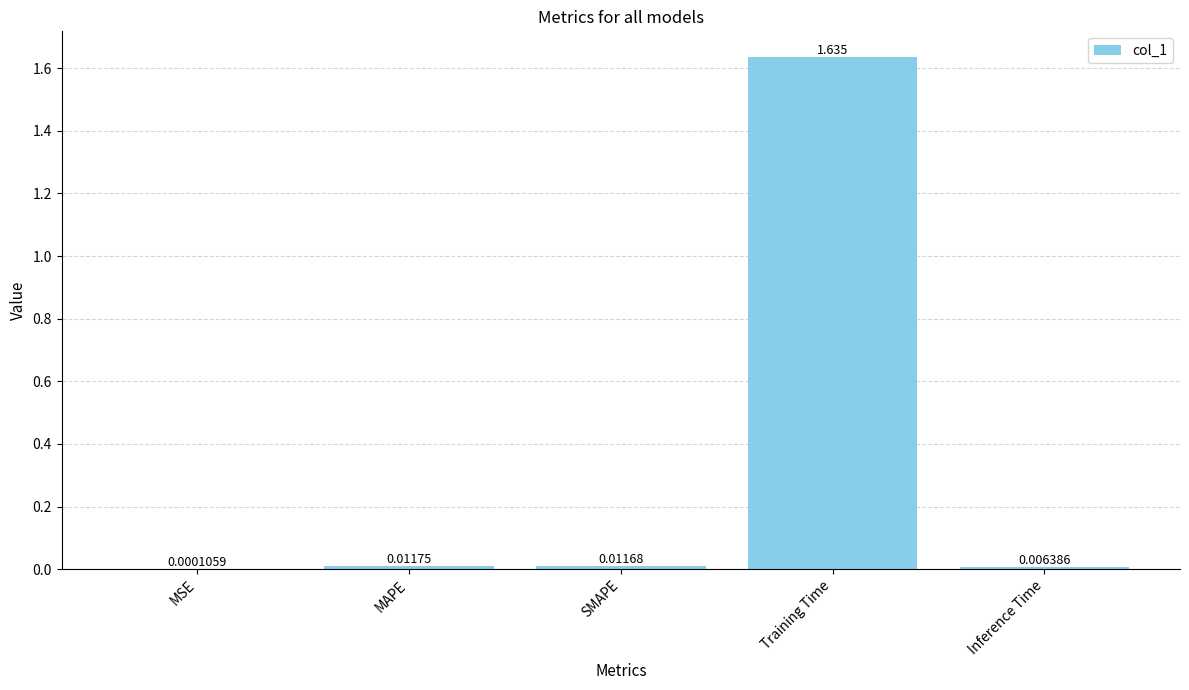

Which category has the highest value across all series?

Training Time